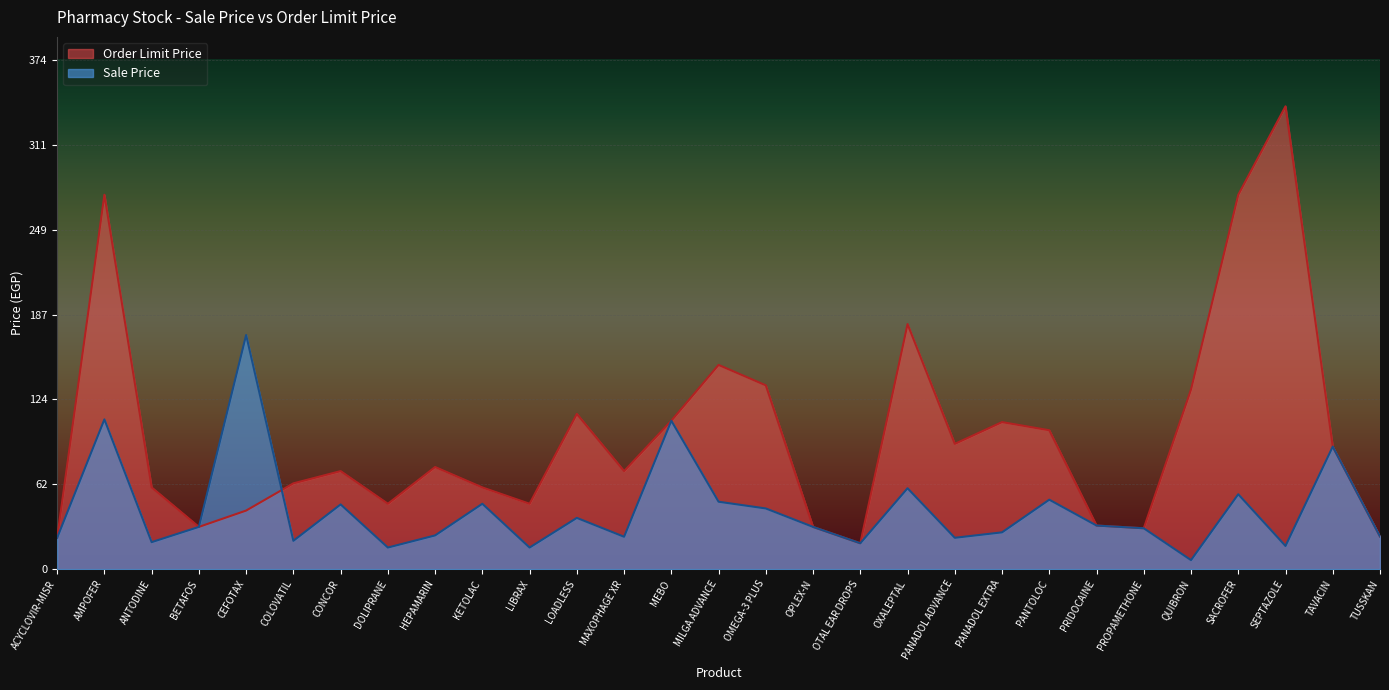

Which series has the largest range (max minus min)?

Order Limit Price